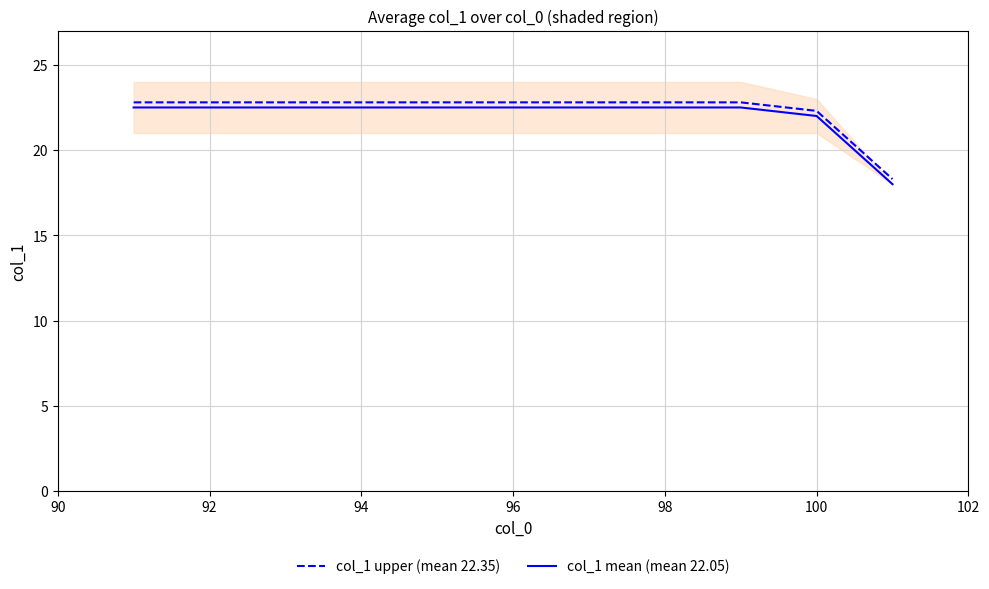

True or false: col_1 upper (mean 22.35) and col_1 mean (mean 22.05) cross at least once.

False